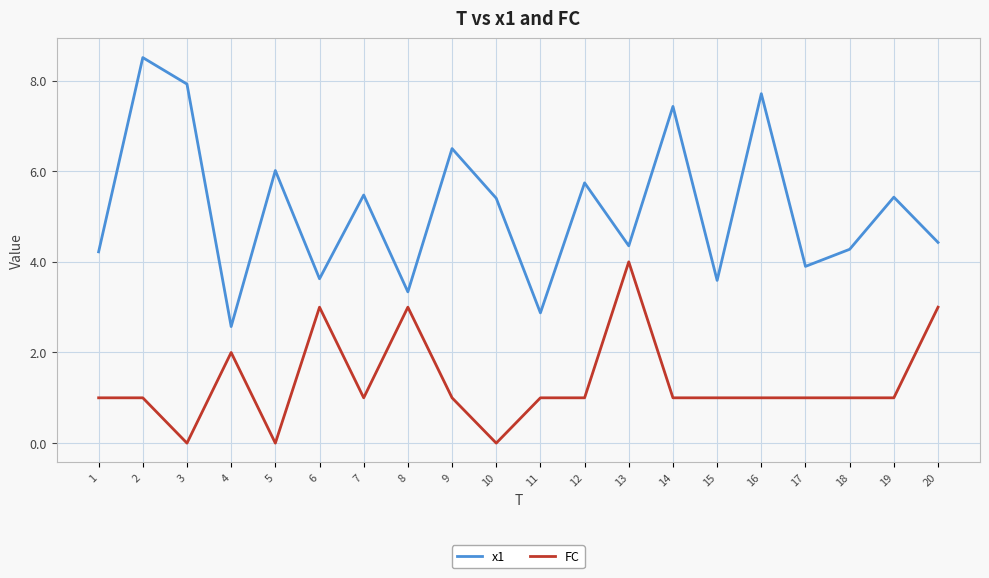

At which label is FC closest to 2?

4